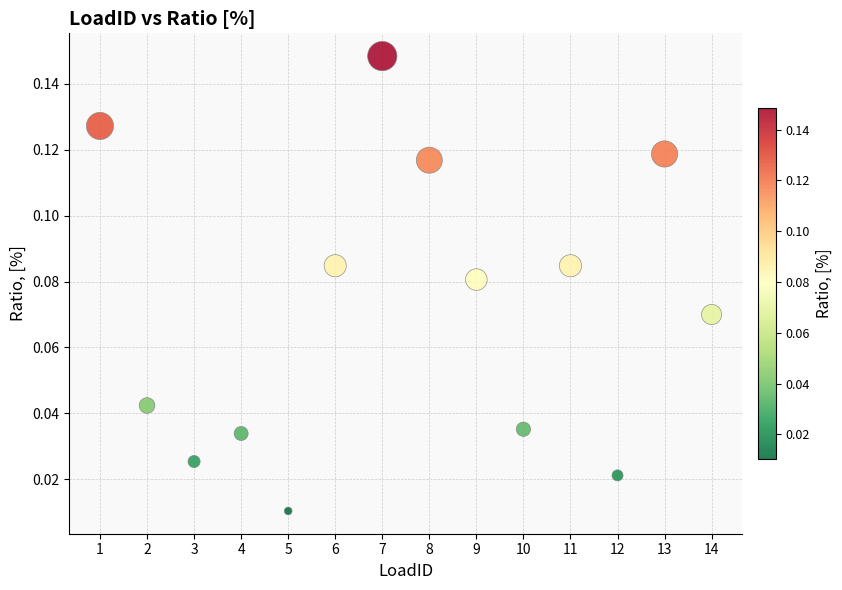

What is the range of X values (max minus min)?

13.0